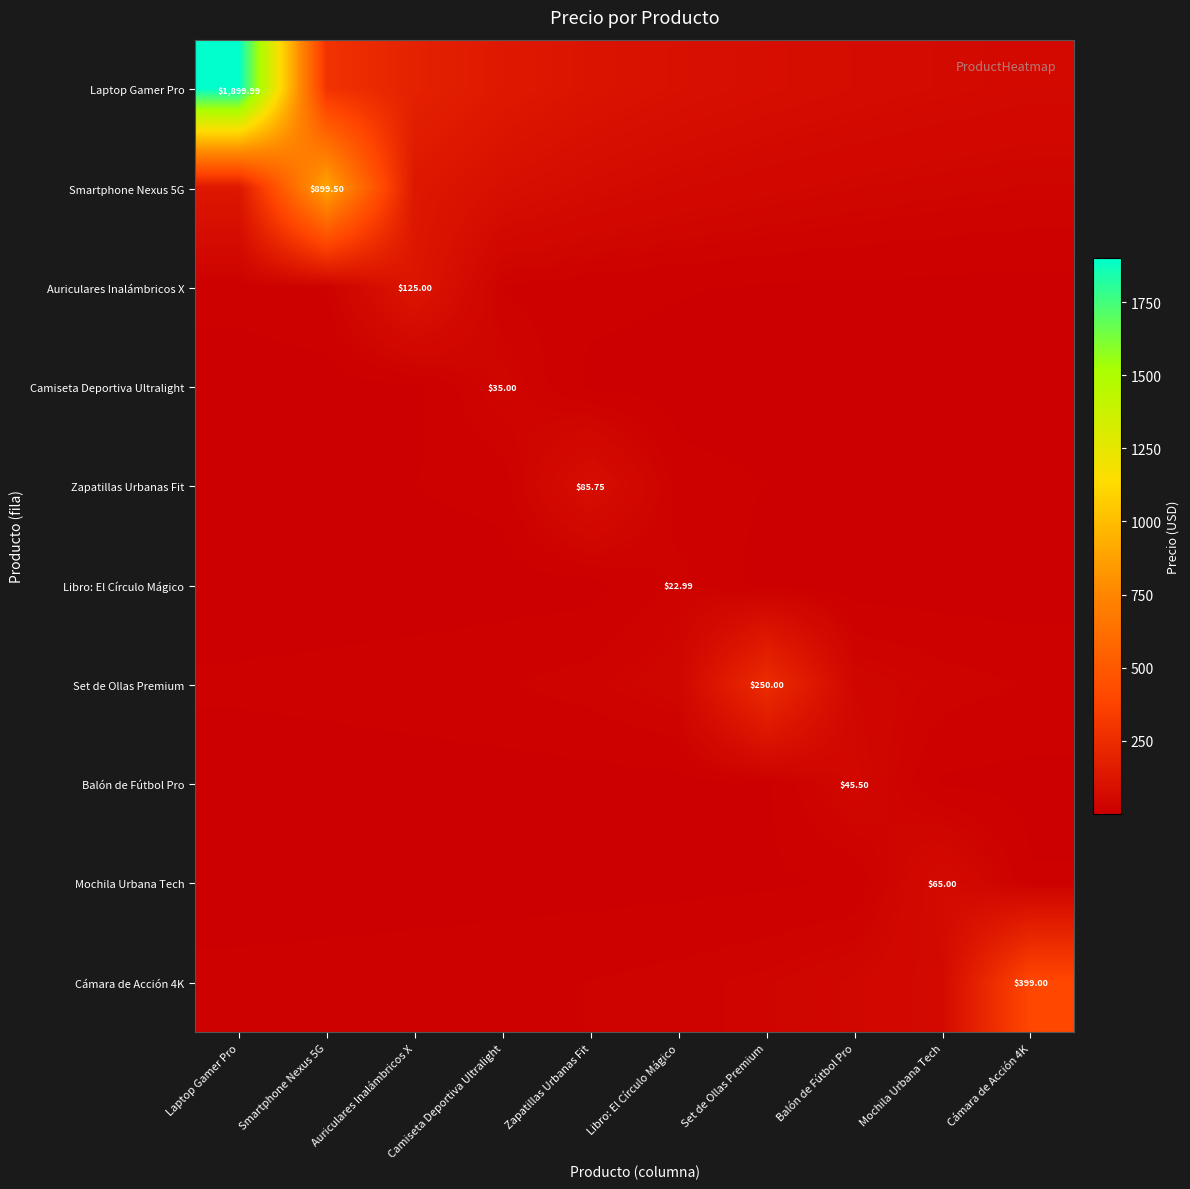

At which category does the chart reach its peak across all series?

Laptop Gamer Pro